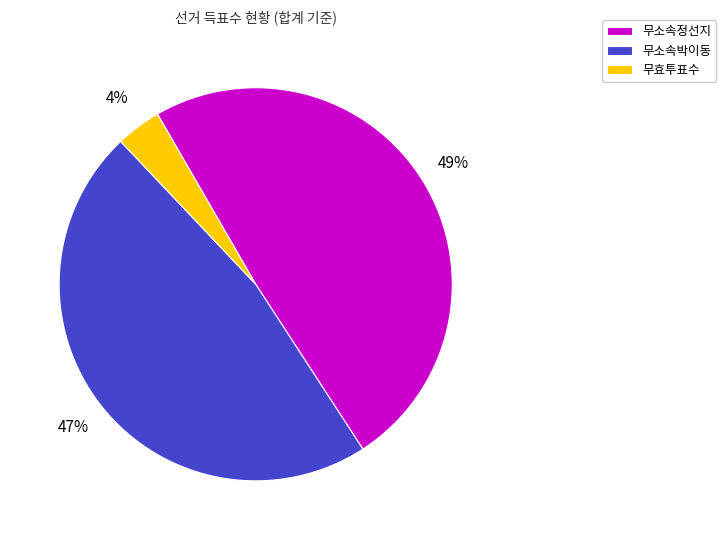

To the nearest percent, what percentage of the pie is 무소속정선지?

49%